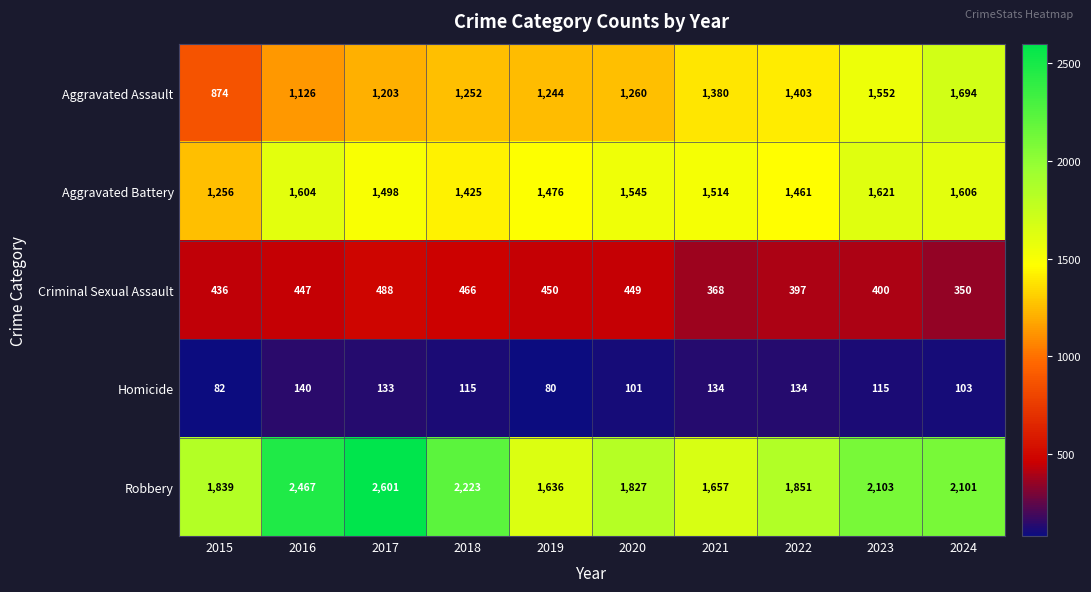

At which label does Robbery first exceed 2101?

2016